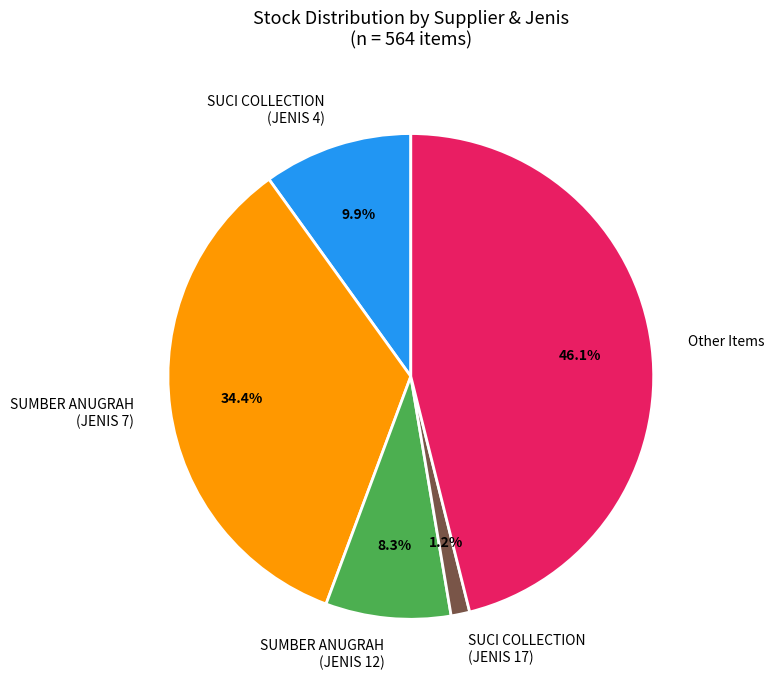

Combined, what portion of the pie is SUCI COLLECTION (JENIS 17) and SUMBER ANUGRAH (JENIS 7)?

35.6%